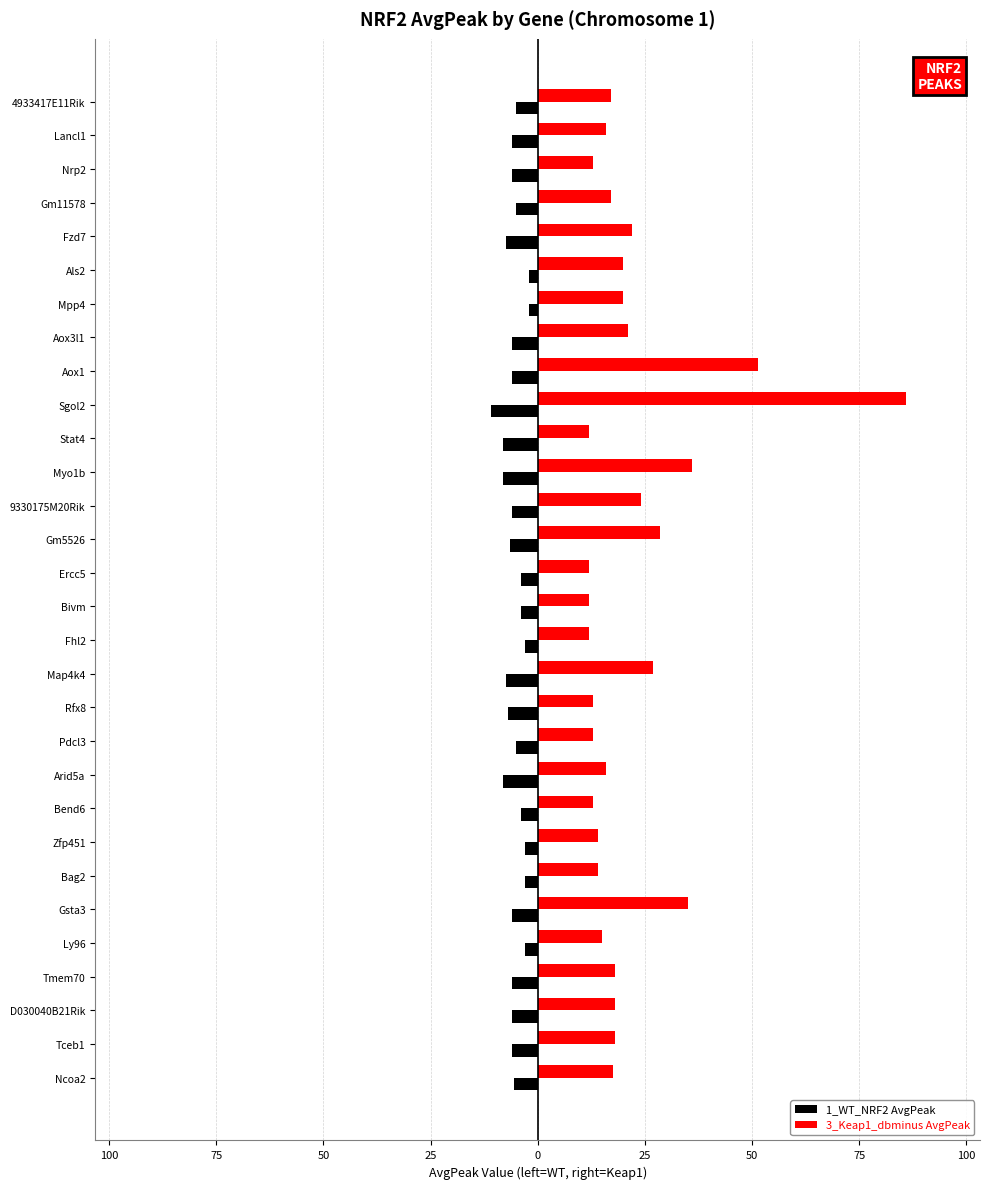

What are all the series names shown in the legend?

1_WT_NRF2 AvgPeak, 3_Keap1_dbminus AvgPeak